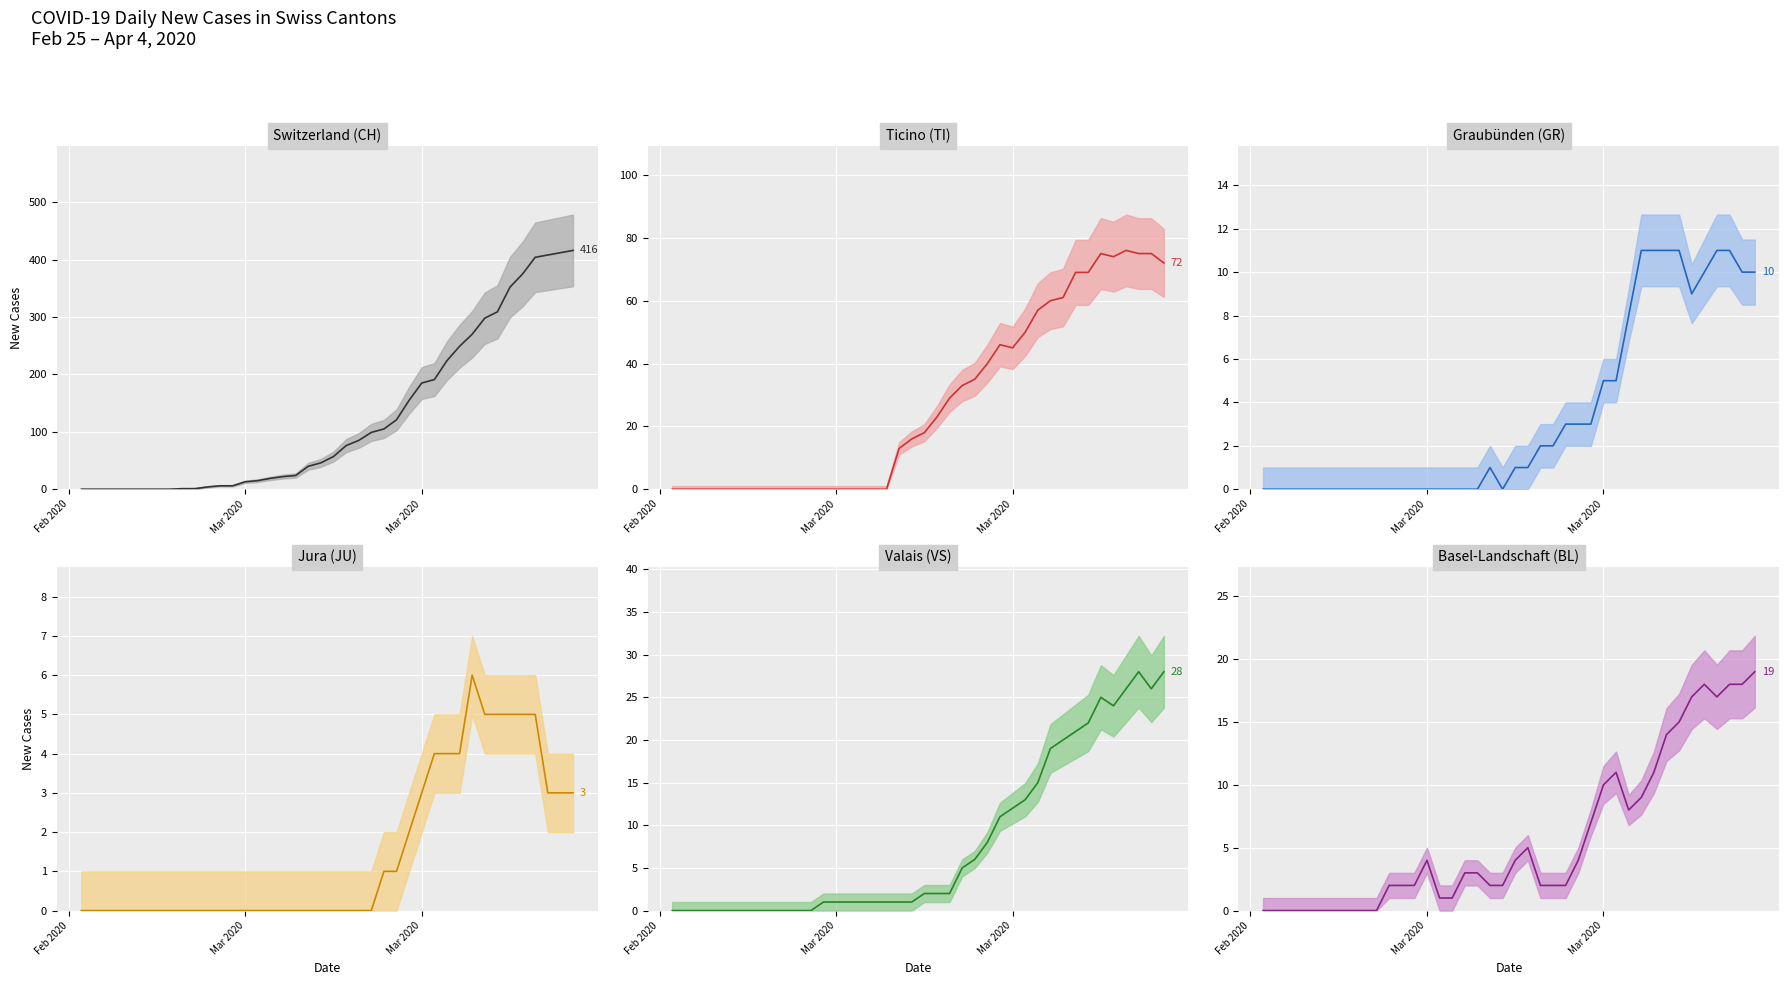

True or false: BL (mean) and JU (mean) cross at least once.

False